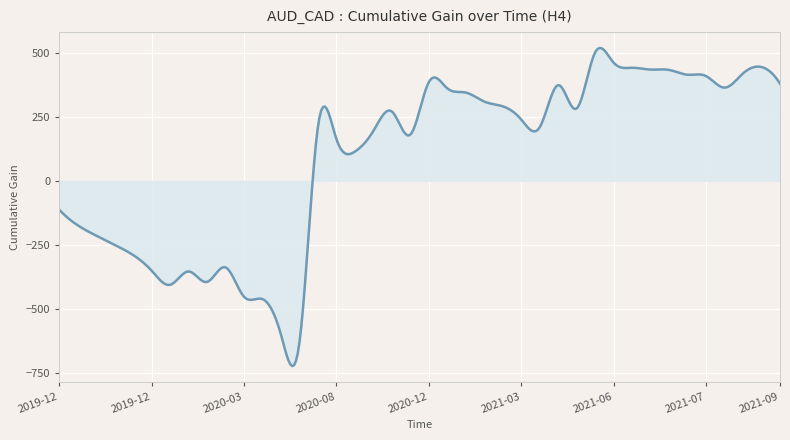

What is the smallest value displayed?

-722.7